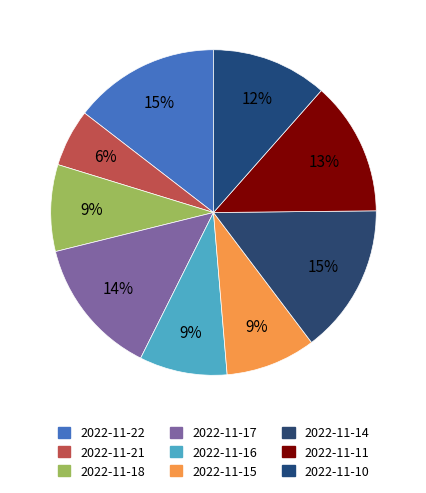

True or false: 2022-11-22 accounts for 15% of the total.

True